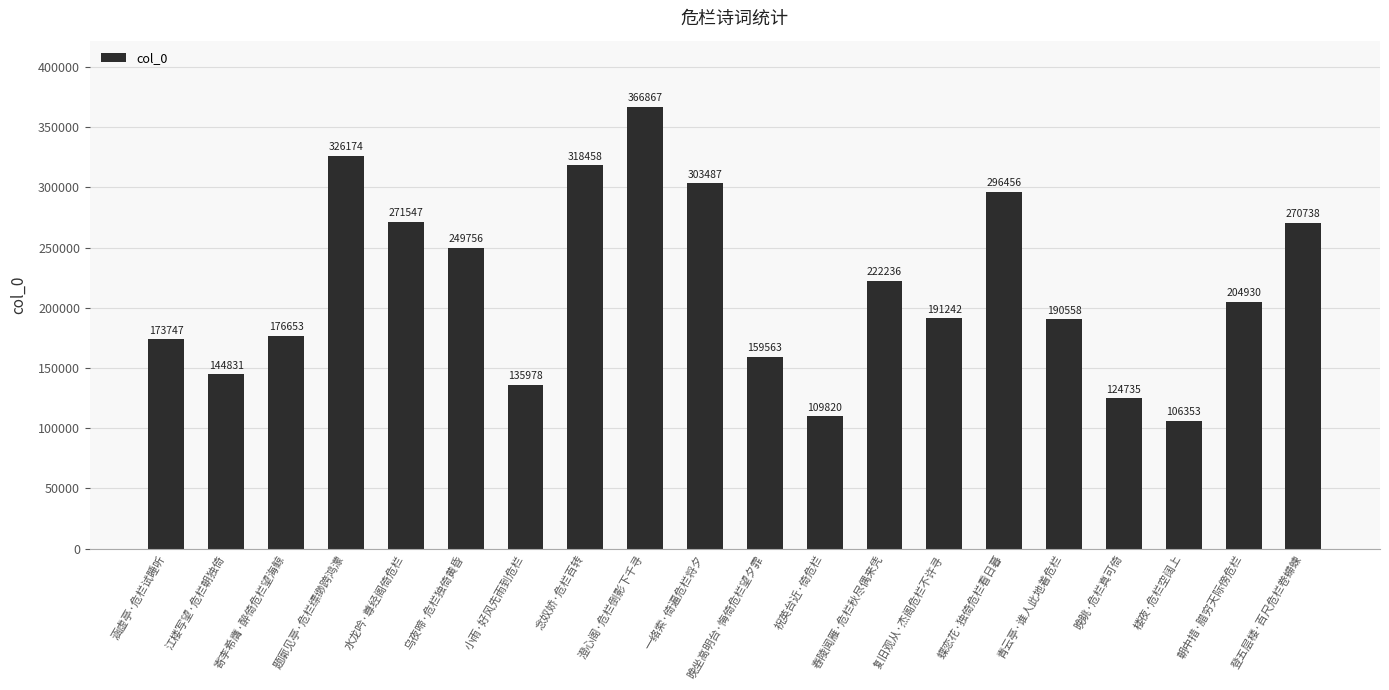

What position from the right is 登五层楼·百尺危栏卷螮蝀?

1